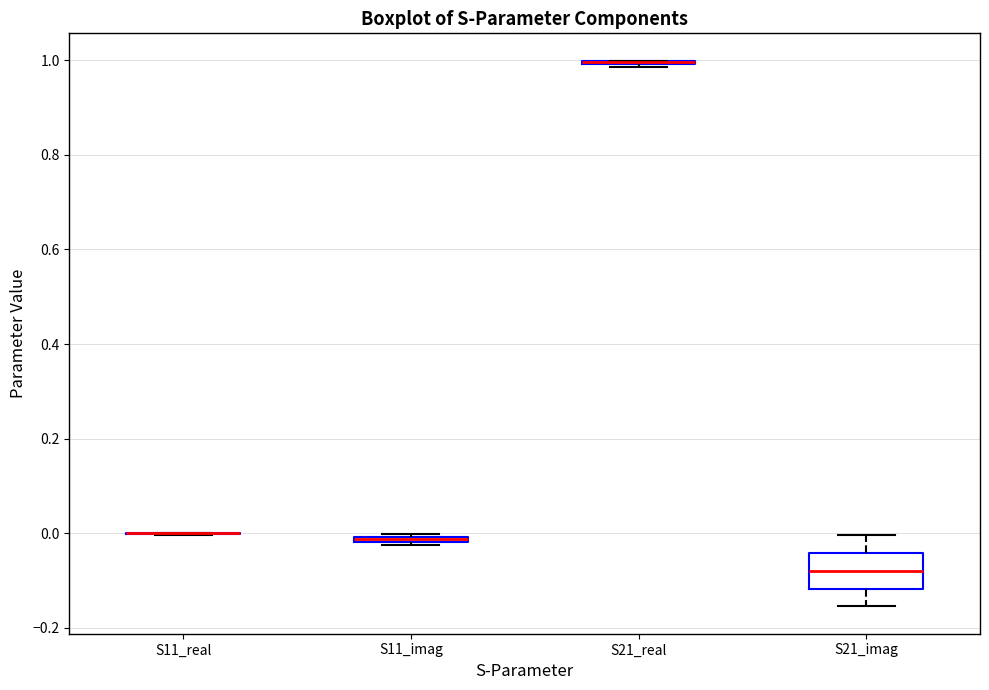

Which box is the tallest, from its lower edge to its upper edge?

S21_imag